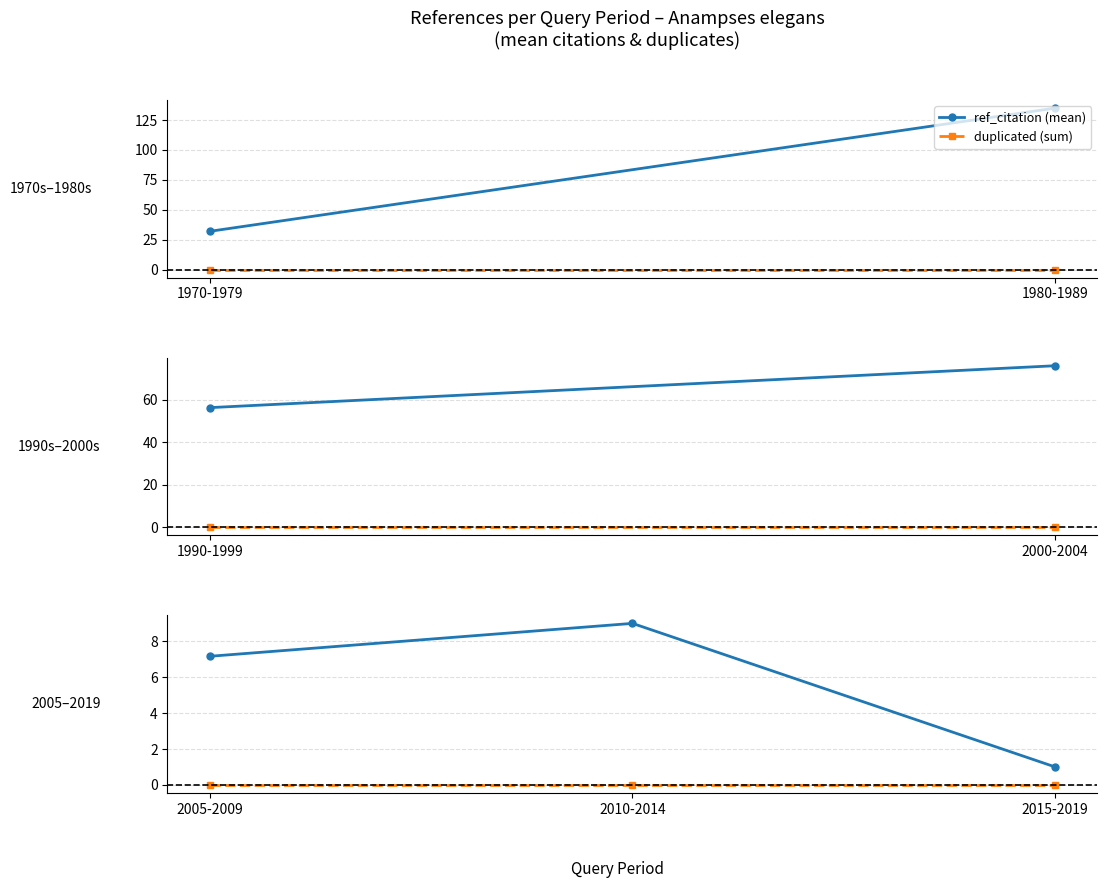

Reading left to right, extract all data points from this chart.

ref_citation (mean): 7.2	9.0	1.0
duplicated (sum): 0.0	0.0	0.0